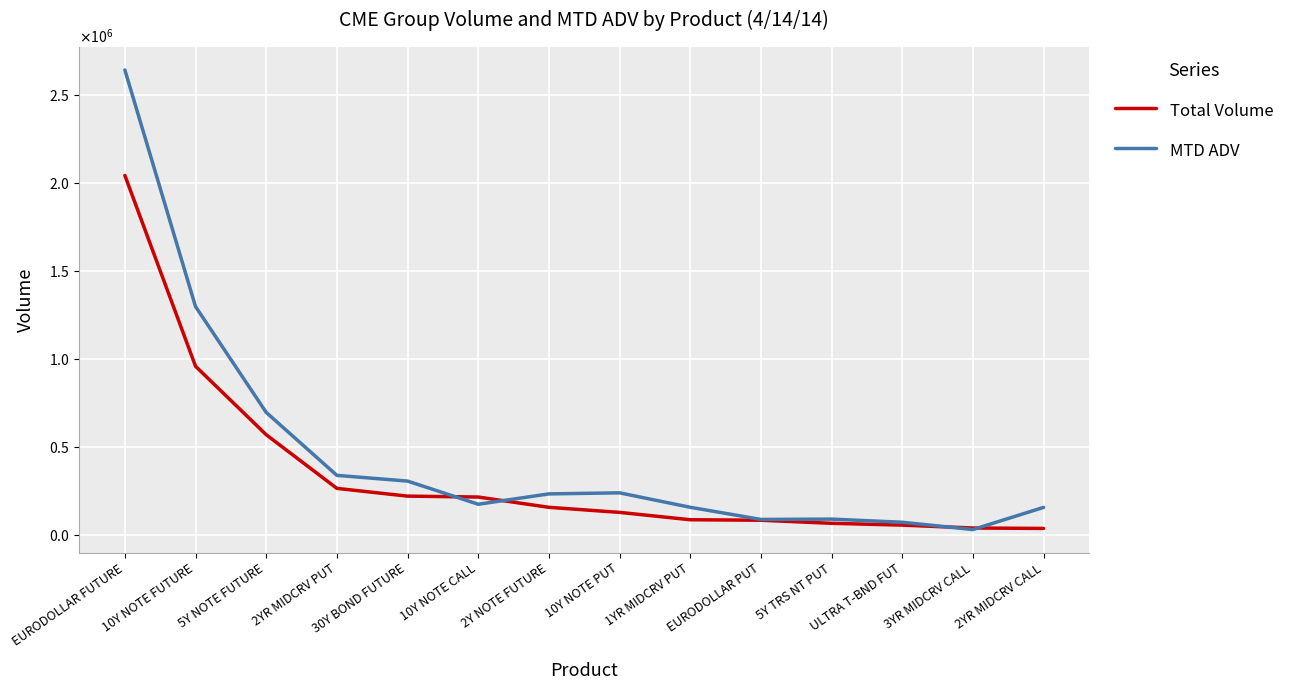

The Total Volume series shows 156603.0 at 2Y NOTE FUTURE. True or false?

True